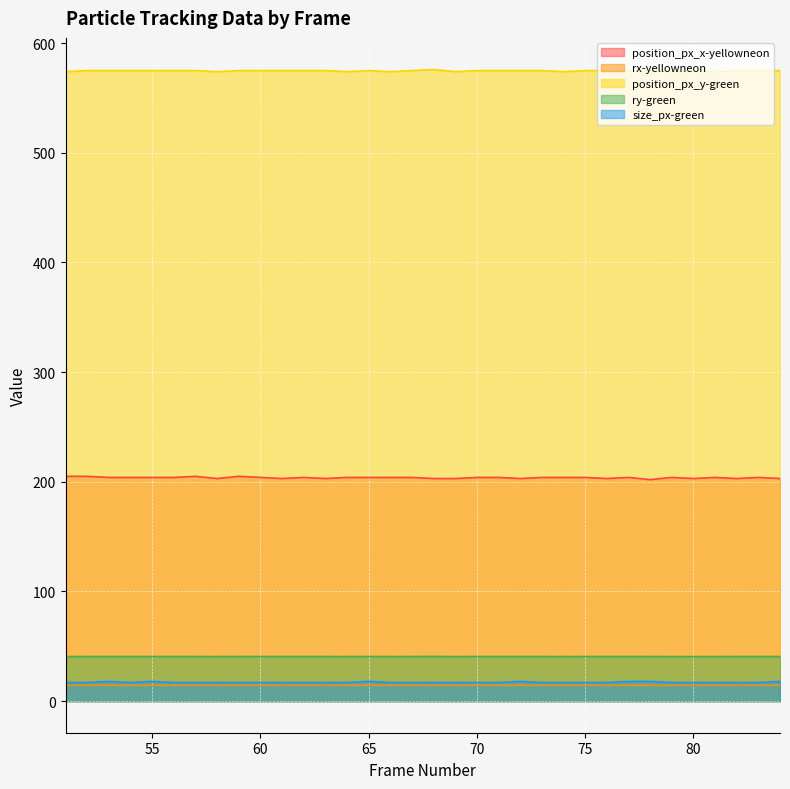

How many lines are shown in the chart?

5